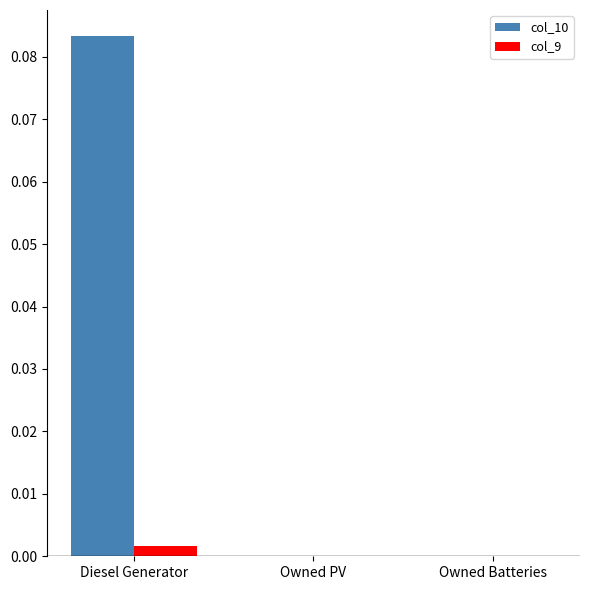

Which series has the widest spread of values?

col_10